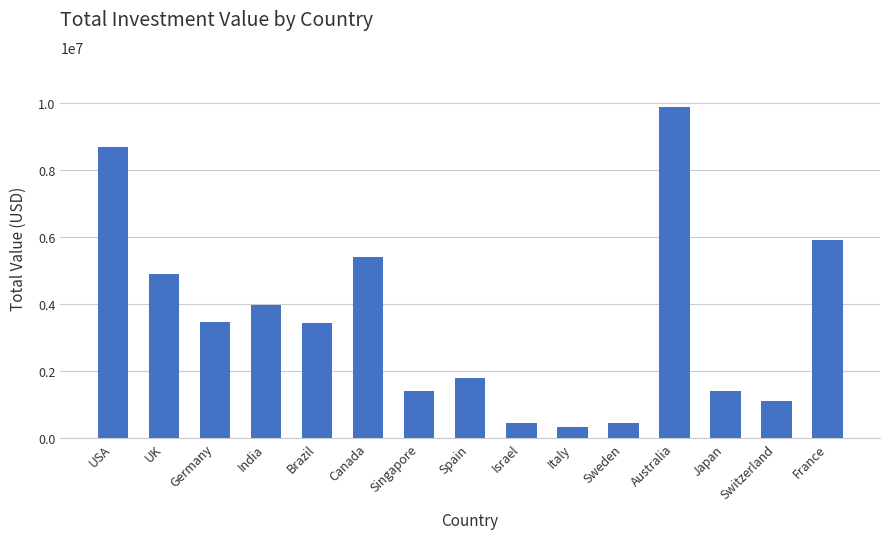

What position from the left is Italy?

10